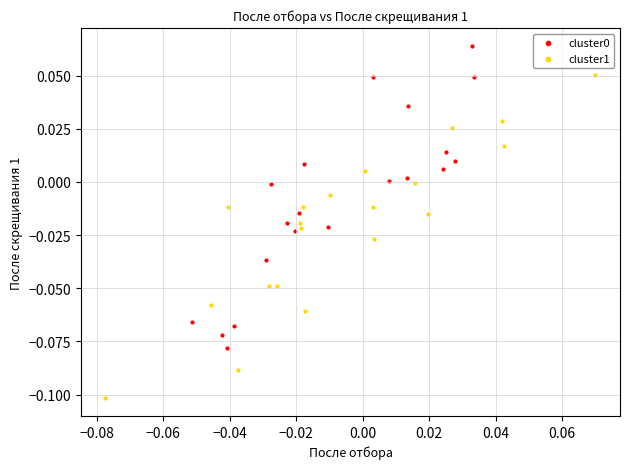

Which series contains the lowest Y value?

cluster1